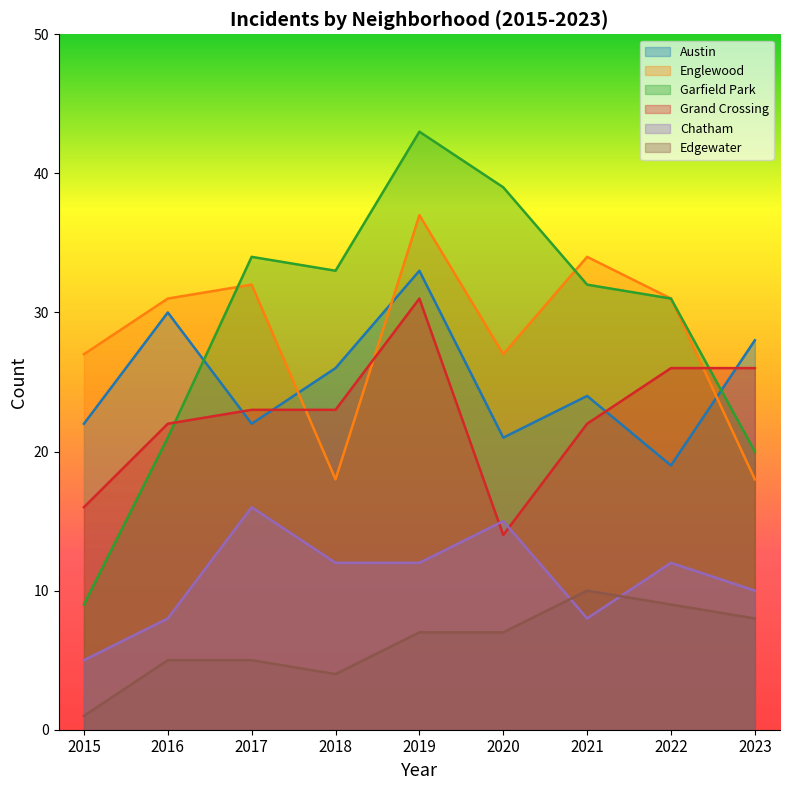

Which series ends up on top after the final intersection of Austin and Grand Crossing?

Austin